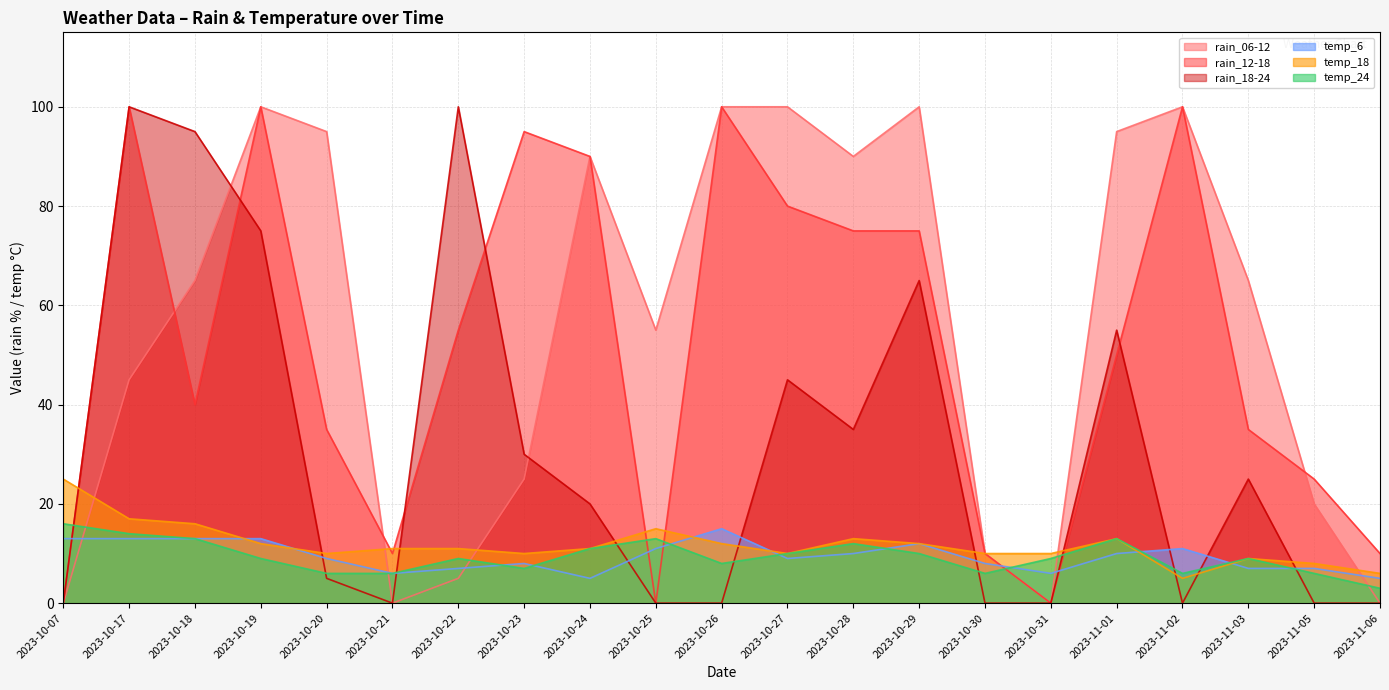

List the labels in order of temp_18 value, smallest first.

2023-11-02, 2023-11-06, 2023-11-05, 2023-11-03, 2023-10-20, 2023-10-23, 2023-10-27, 2023-10-30, 2023-10-31, 2023-10-21, 2023-10-22, 2023-10-24, 2023-10-19, 2023-10-26, 2023-10-29, 2023-10-28, 2023-11-01, 2023-10-25, 2023-10-18, 2023-10-17, 2023-10-07